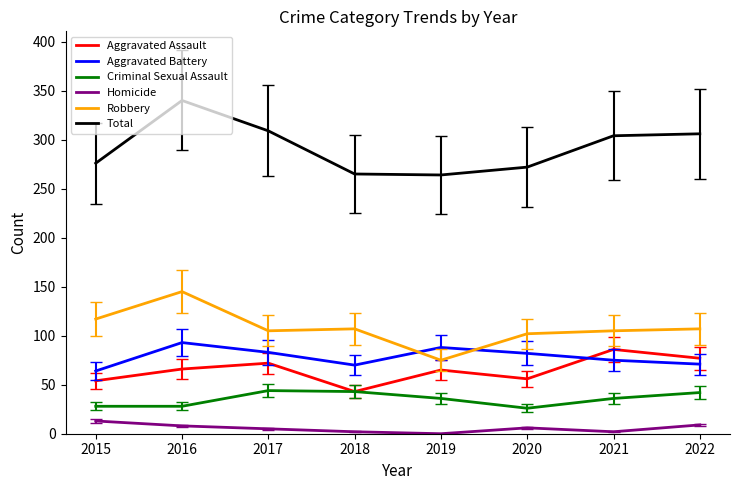

Is the value of Homicide at 2016 greater than the value of Criminal Sexual Assault at 2018?

No